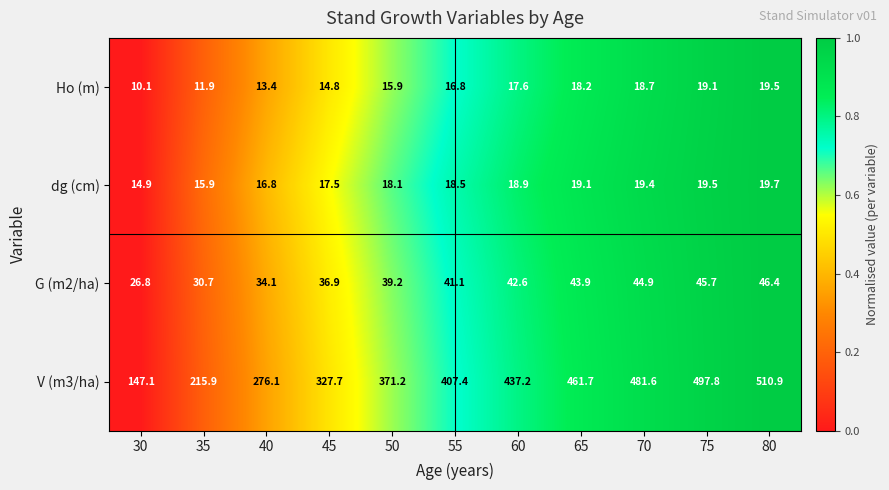

What is the sum of all dg (cm) values?

198.3